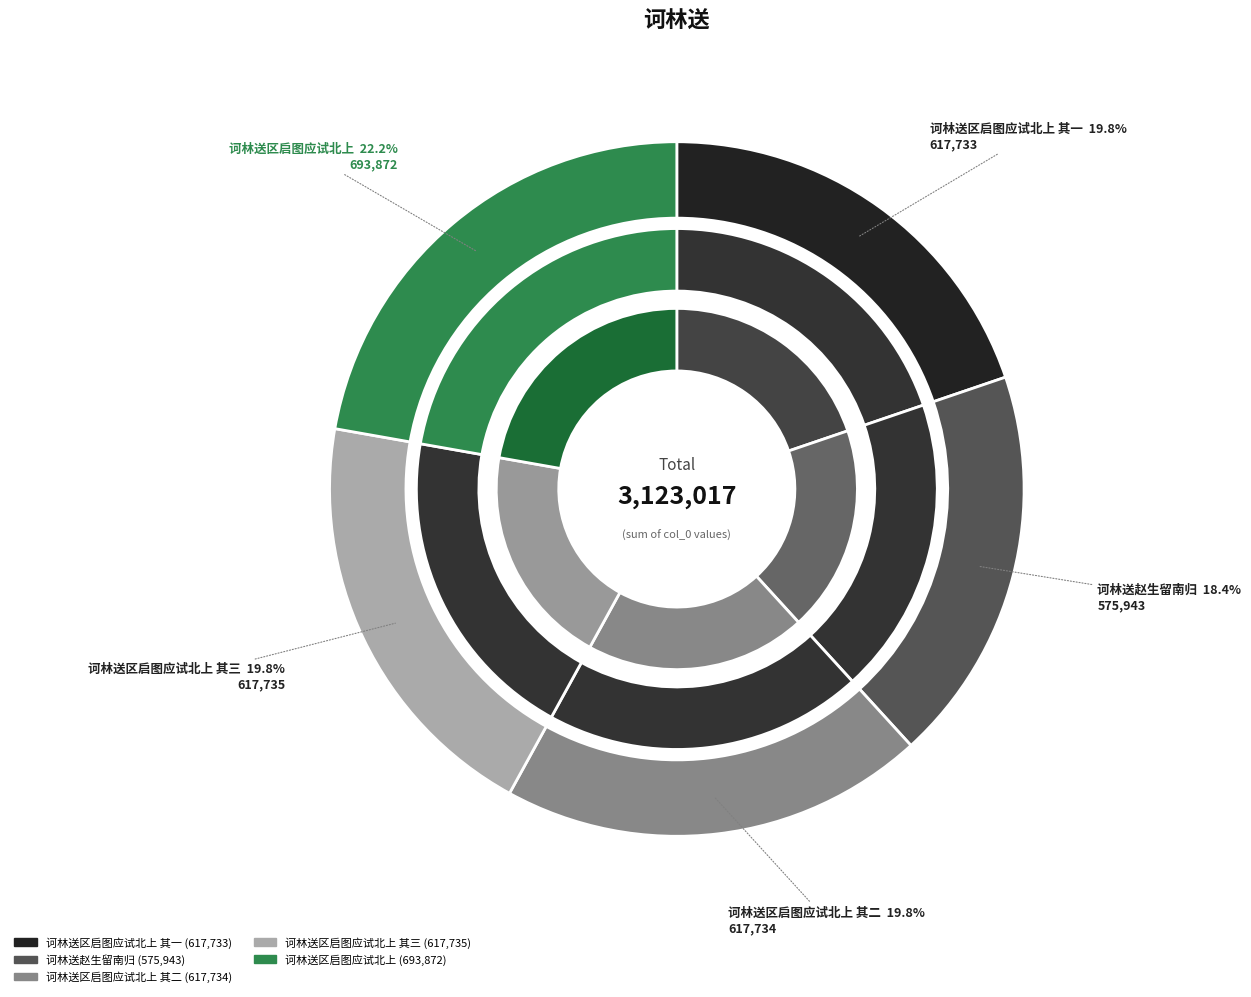

Which slice is the smallest?

诃林送赵生留南归